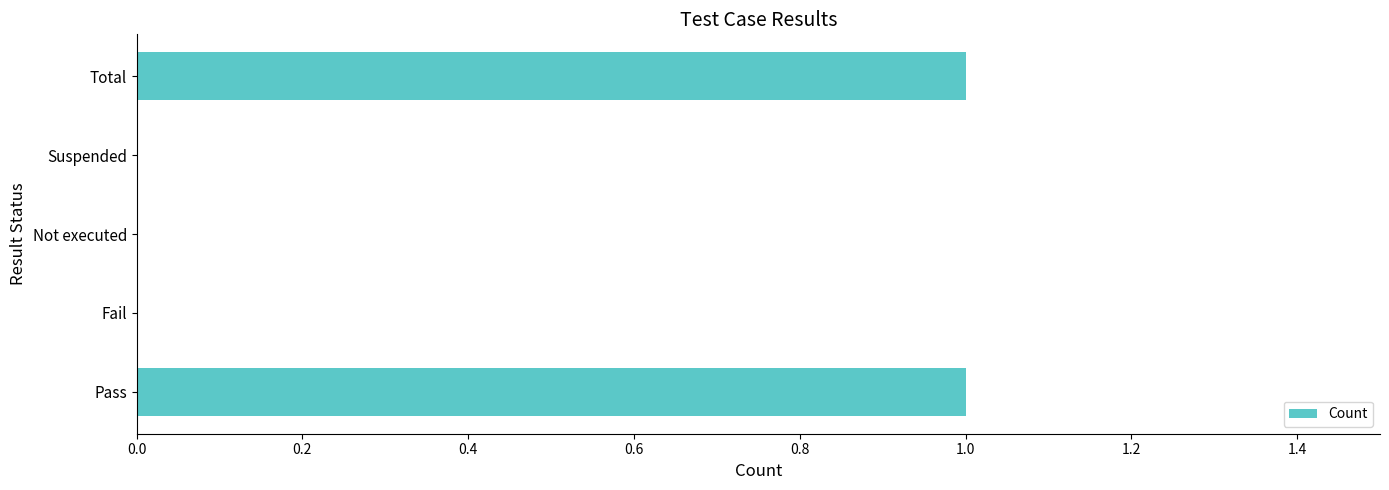

Is it true that the value at Total is 1?

True